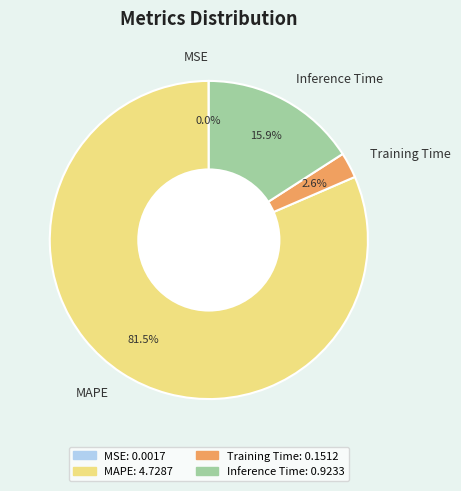

True or false: Training Time accounts for 3% of the total.

True